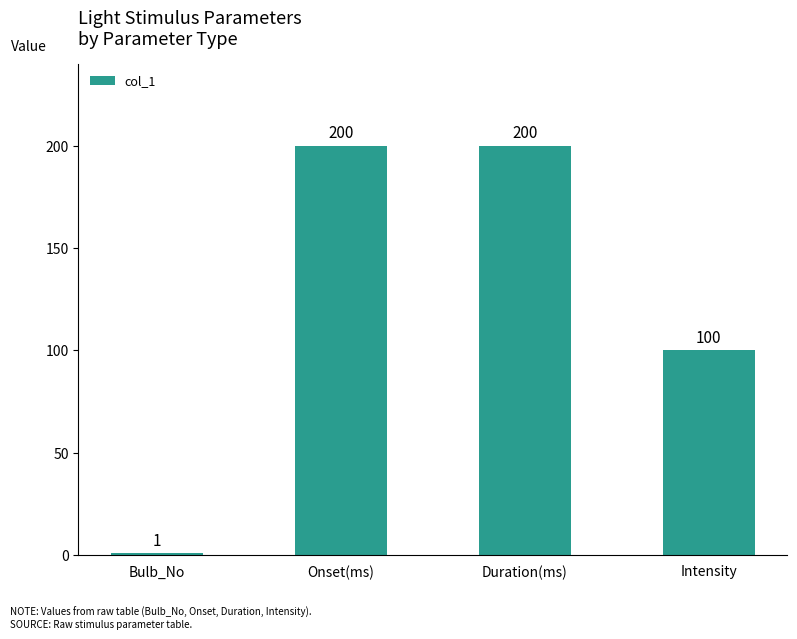

What is the average value?

125